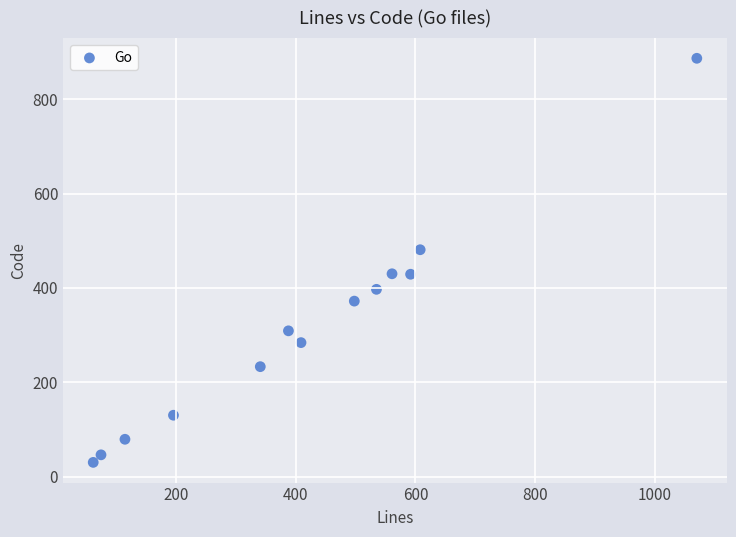

What is the range of Y values (max minus min)?

857